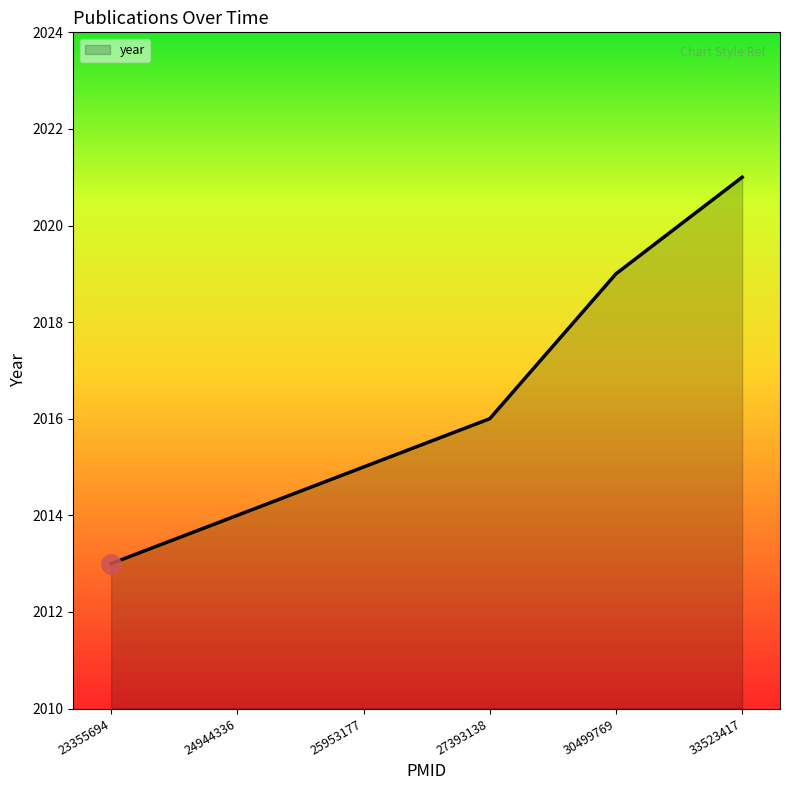

True or false: there are more than 1 points higher than both neighbors.

False